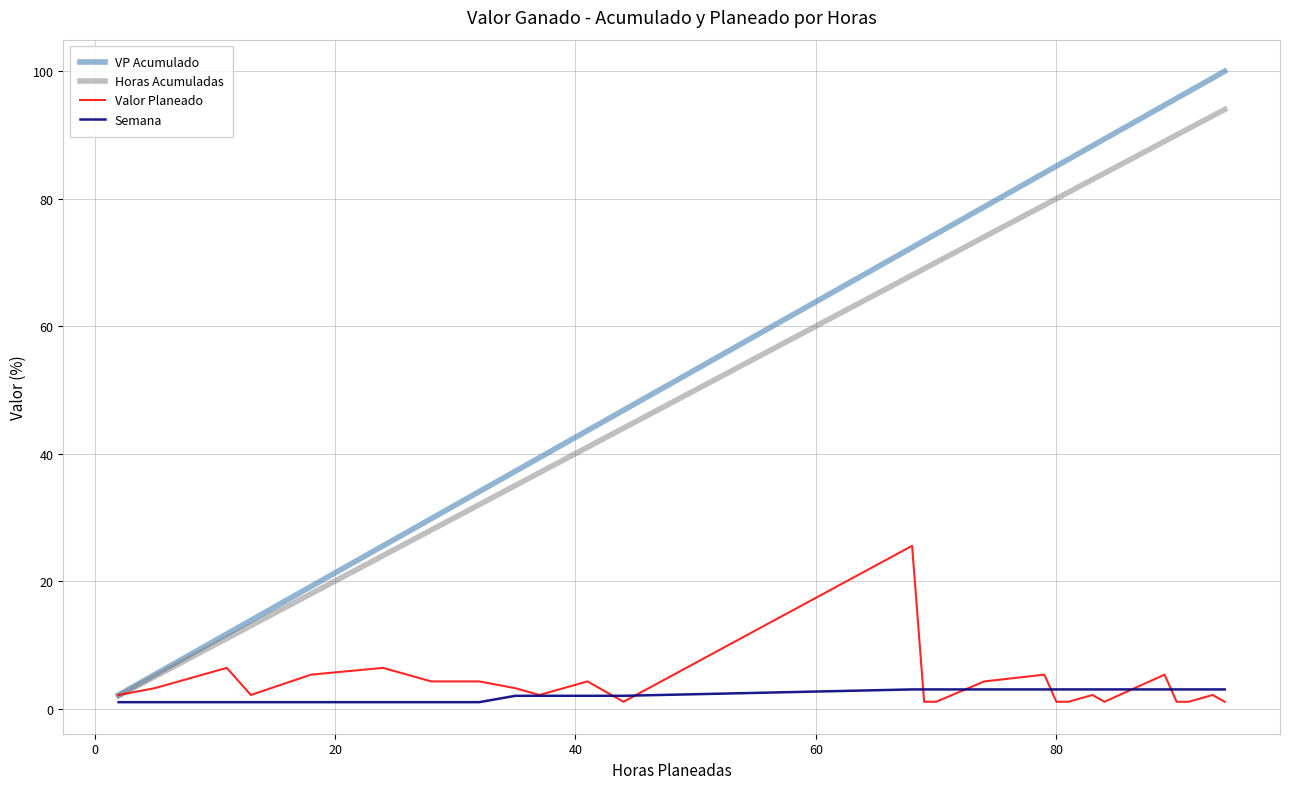

Reading right to left, list all the values displayed in this chart.

VP Acumulado: 100.0	98.9	96.8	95.7	94.7	89.4	88.3	86.2	85.1	84.0	78.7	74.5	73.4	72.3	46.8	45.7	43.6	39.4	37.2	34.0	29.8	25.5	19.1	13.8	11.7	5.3	2.1
Horas Acumuladas: 94.0	93.0	91.0	90.0	89.0	84.0	83.0	81.0	80.0	79.0	74.0	70.0	69.0	68.0	44.0	43.0	41.0	37.0	35.0	32.0	28.0	24.0	18.0	13.0	11.0	5.0	2.0
Valor Planeado: 1.1	2.1	1.1	1.1	5.3	1.1	2.1	1.1	1.1	5.3	4.3	1.1	1.1	25.5	1.1	2.1	4.3	2.1	3.2	4.3	4.3	6.4	5.3	2.1	6.4	3.2	2.1
Semana: 3.0	3.0	3.0	3.0	3.0	3.0	3.0	3.0	3.0	3.0	3.0	3.0	3.0	3.0	2.0	2.0	2.0	2.0	2.0	1.0	1.0	1.0	1.0	1.0	1.0	1.0	1.0